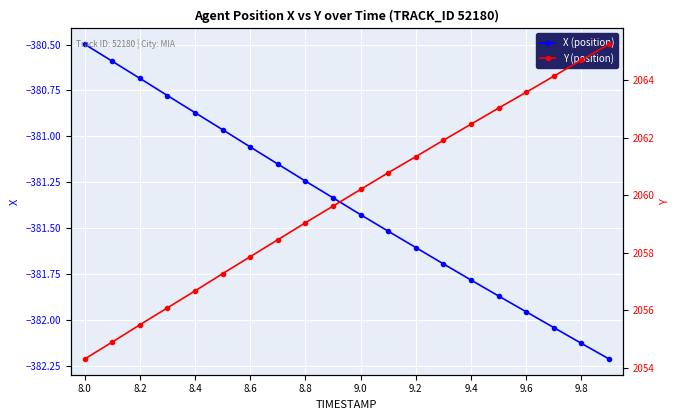

At which label does X (position) first exceed -381?

8.0